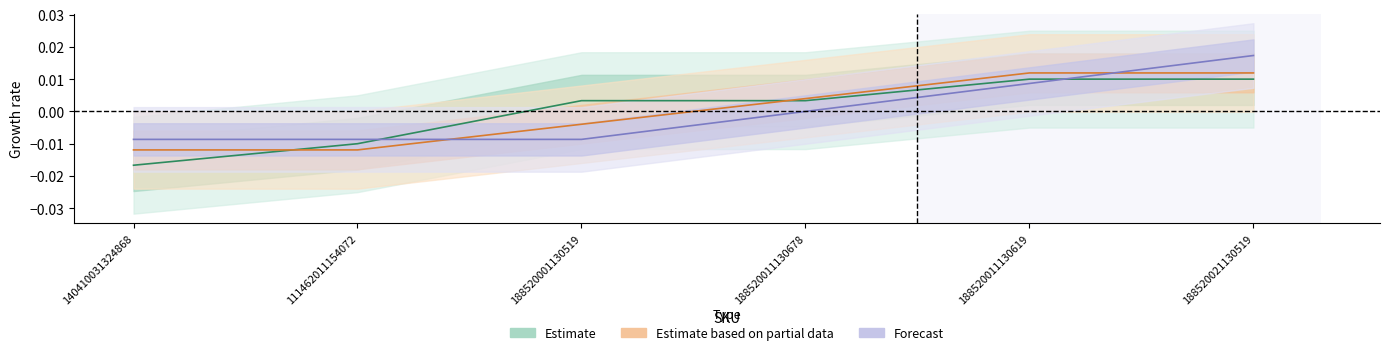

Does the chart have visible grid lines?

No